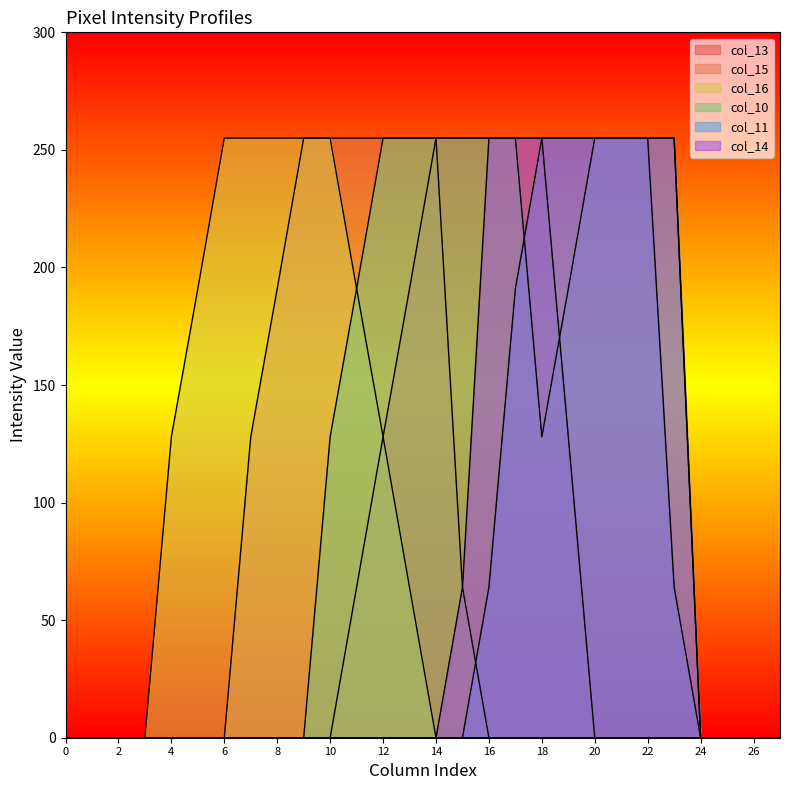

What are all the series names shown in the legend?

col_13, col_15, col_16, col_10, col_11, col_14